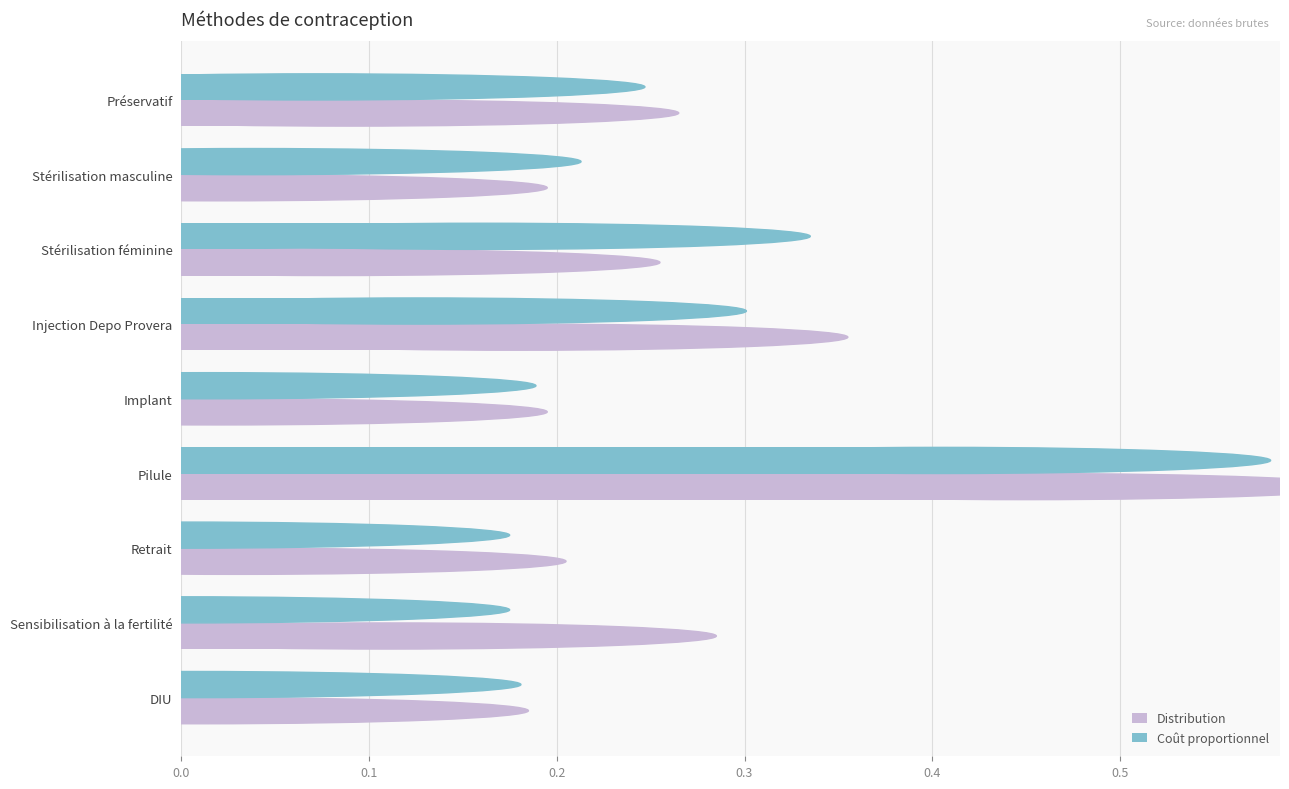

Is the value of Distribution at Retrait greater than the value of Coût proportionnel at Stérilisation féminine?

No